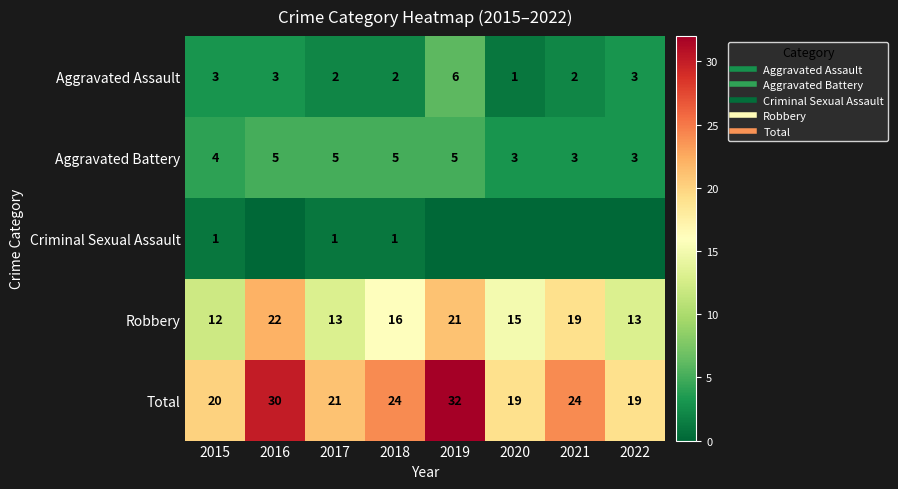

At which label does Aggravated Battery reach its minimum?

2020